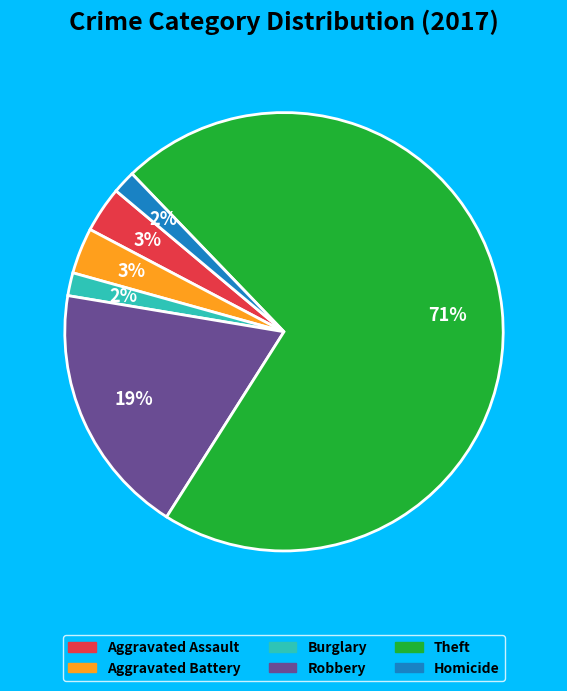

To the nearest percent, what is the average slice percentage?

17%